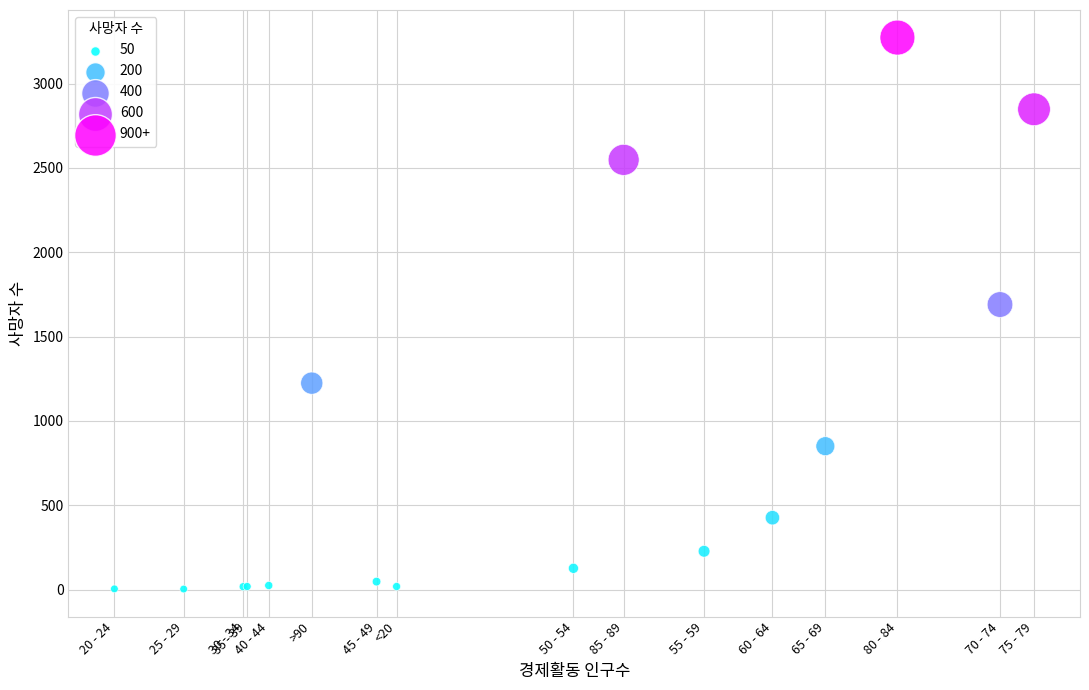

What Y value in the scatter plot is closest to 1638?

1690